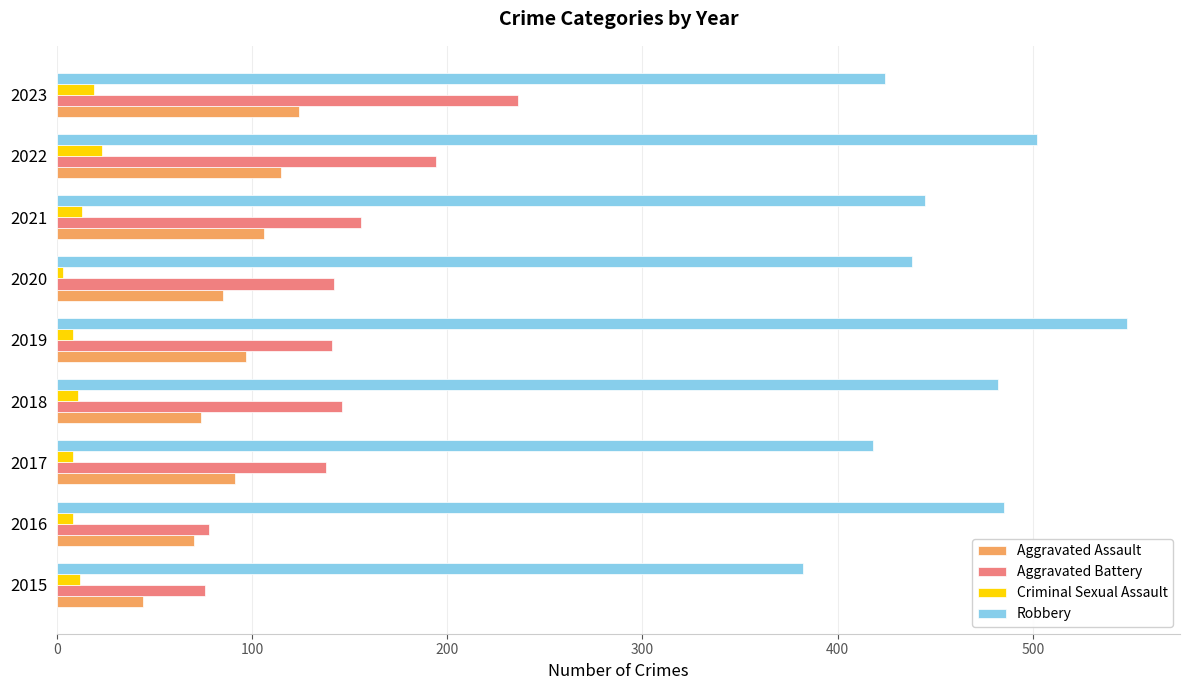

What is the difference between the highest and lowest values at 2015?

370